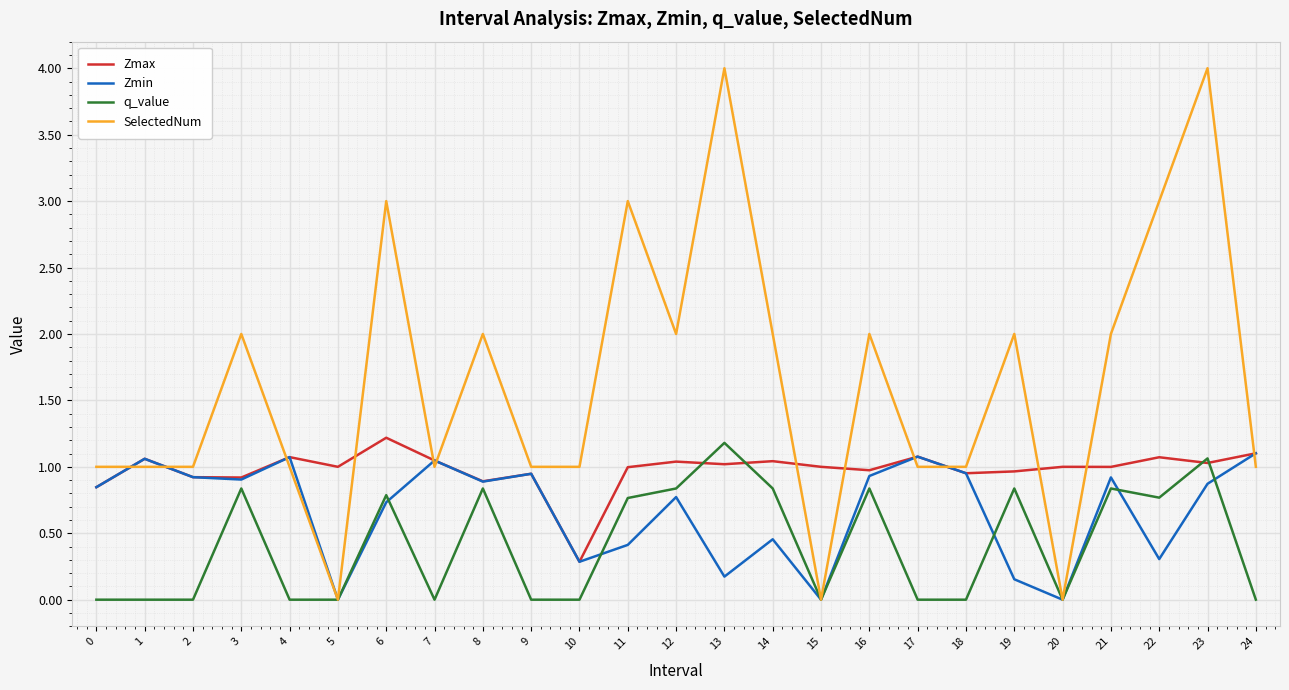

What is the sum of the Zmin values at 17 and 1?

2.1